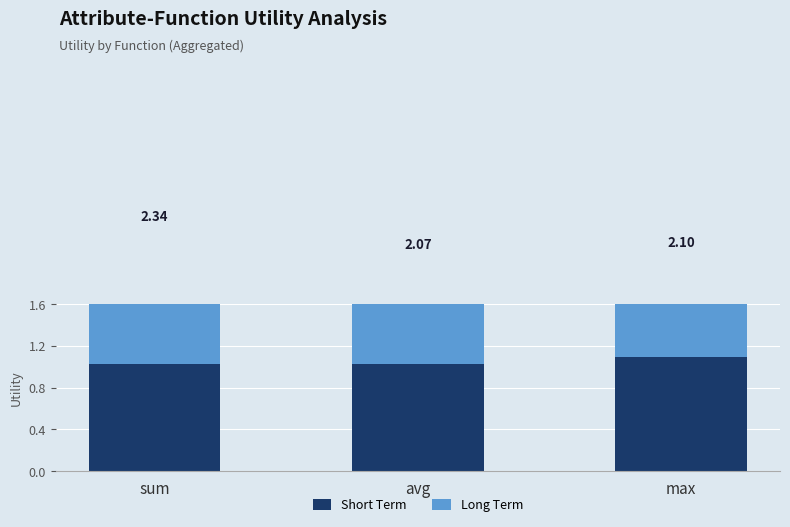

Rank the categories by Long Term value from highest to lowest.

sum, avg, max